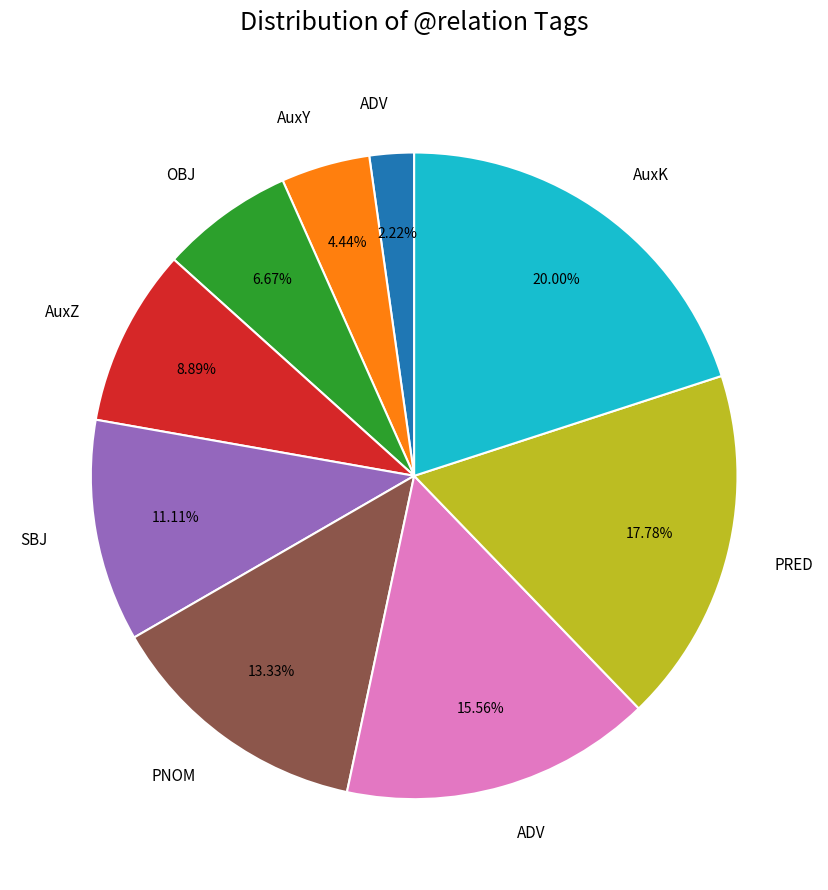

Is there any slice that represents more than half of the pie?

No